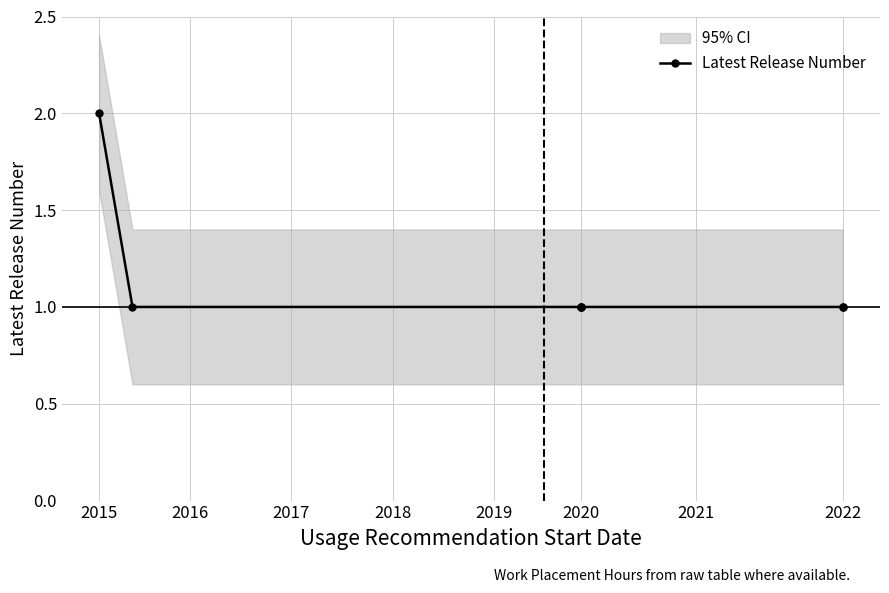

Between 2020 and 2015, which is larger?

2015